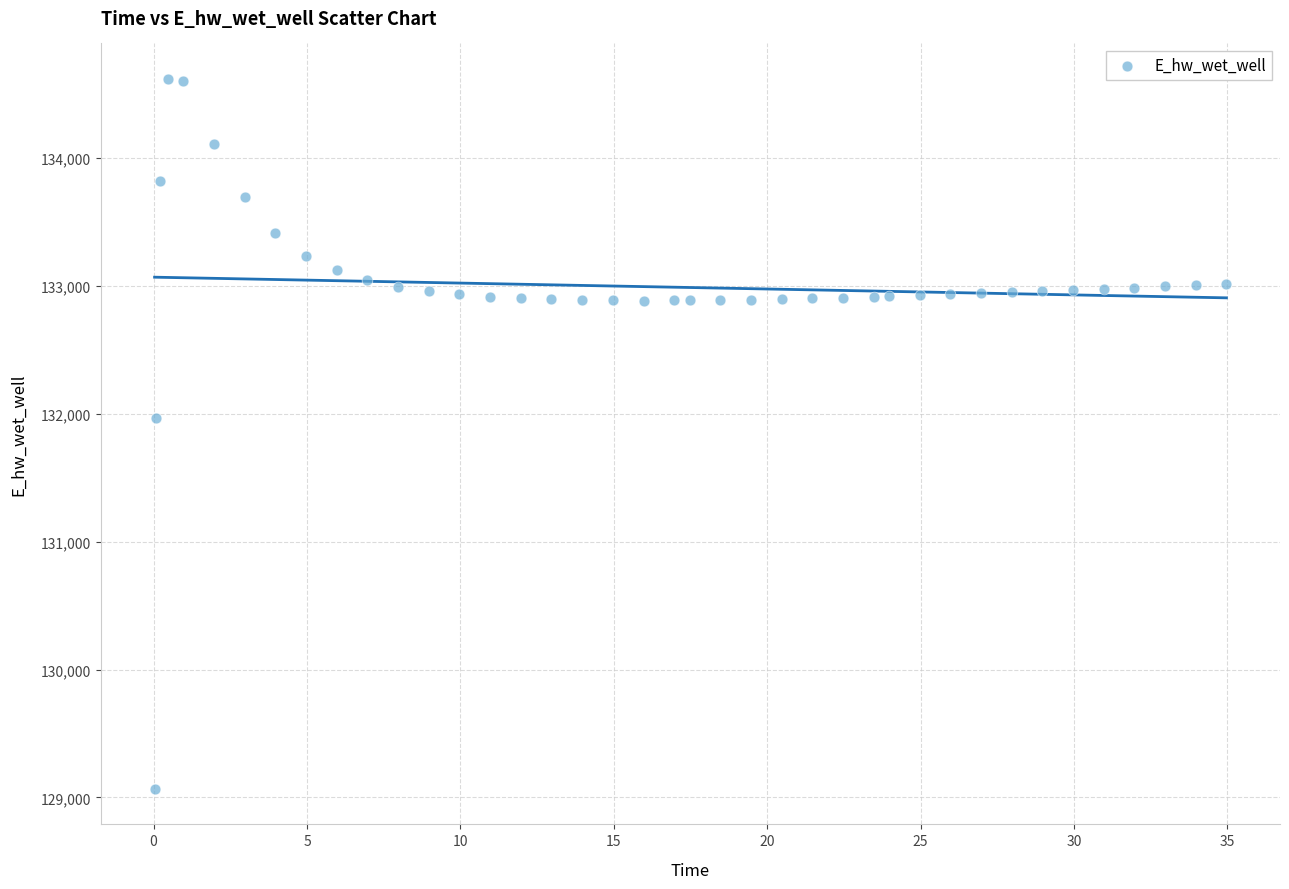

What Y value in the scatter plot is closest to 131843?

131963.9